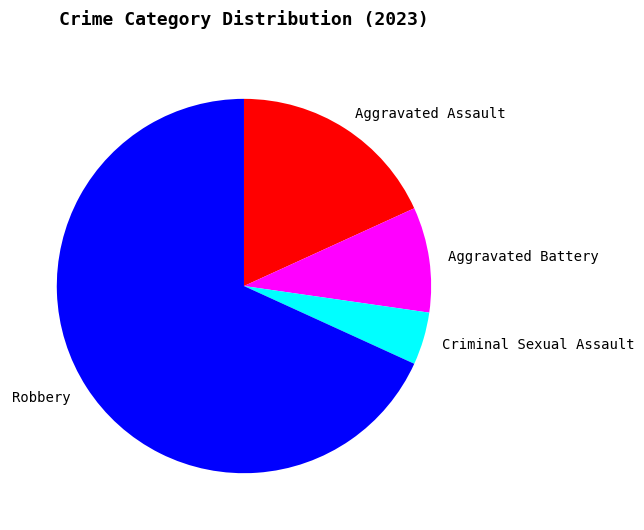

Between Aggravated Battery and Aggravated Assault, which is larger?

Aggravated Assault